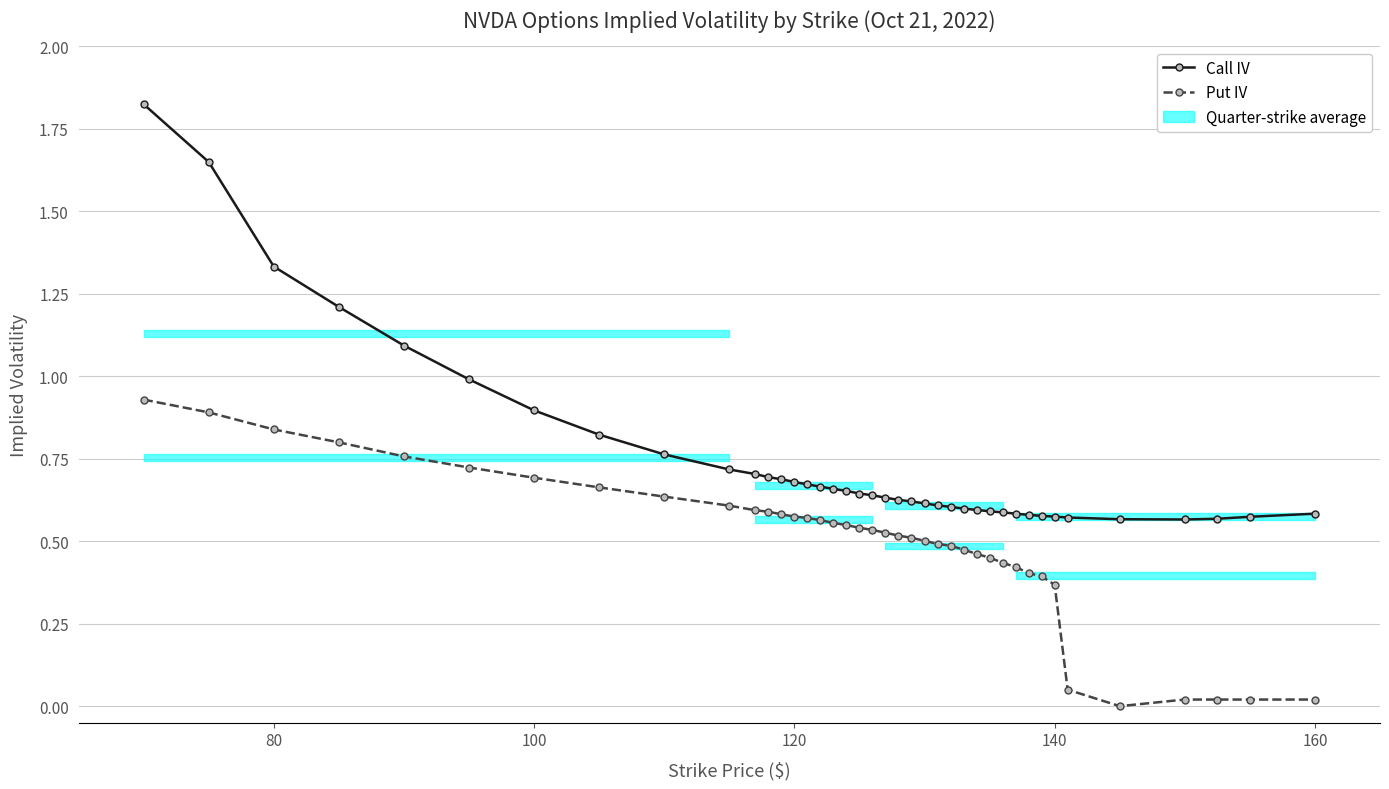

How many data points does each series have?

40